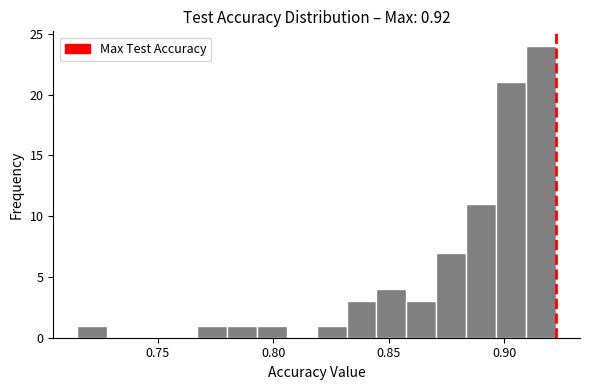

Around what value on the x-axis is the tallest bar? Give the approximate position of its centre, as read against the axis.

0.915